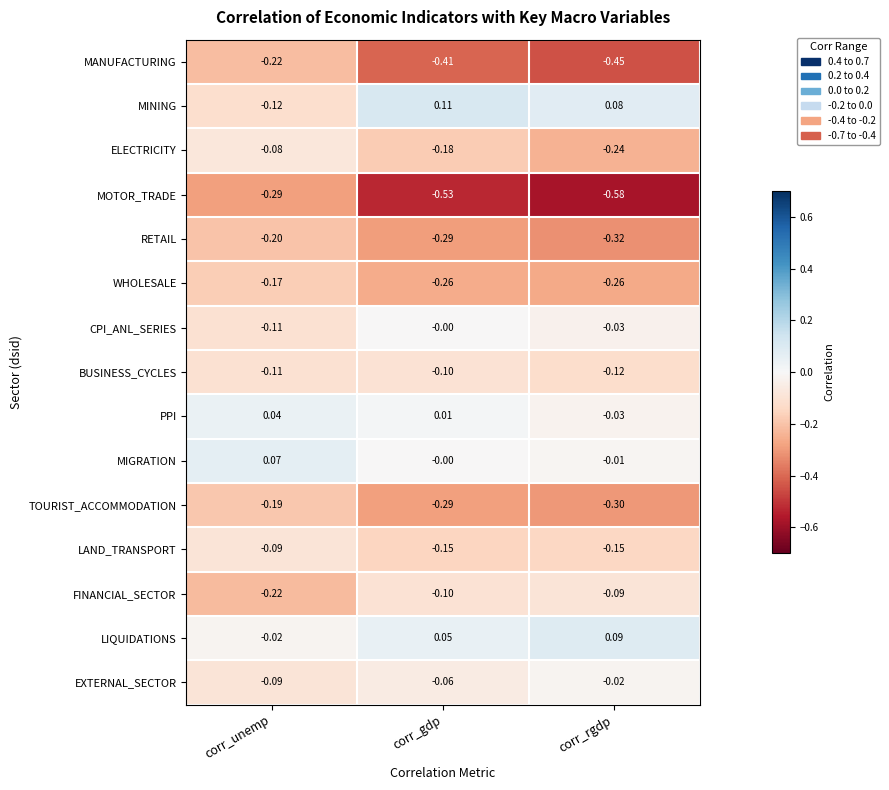

At which label is TOURIST_ACCOMMODATION closest to 0?

corr_unemp